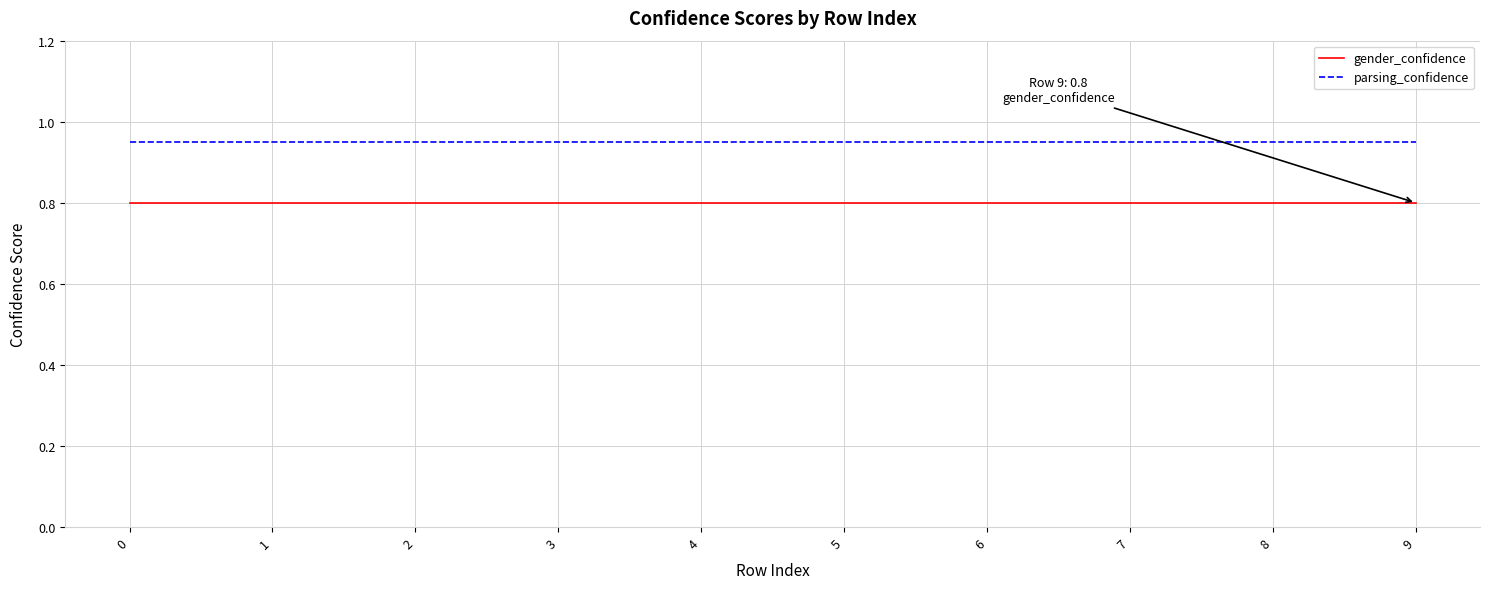

What is the highest value of the gender_confidence series?

0.8